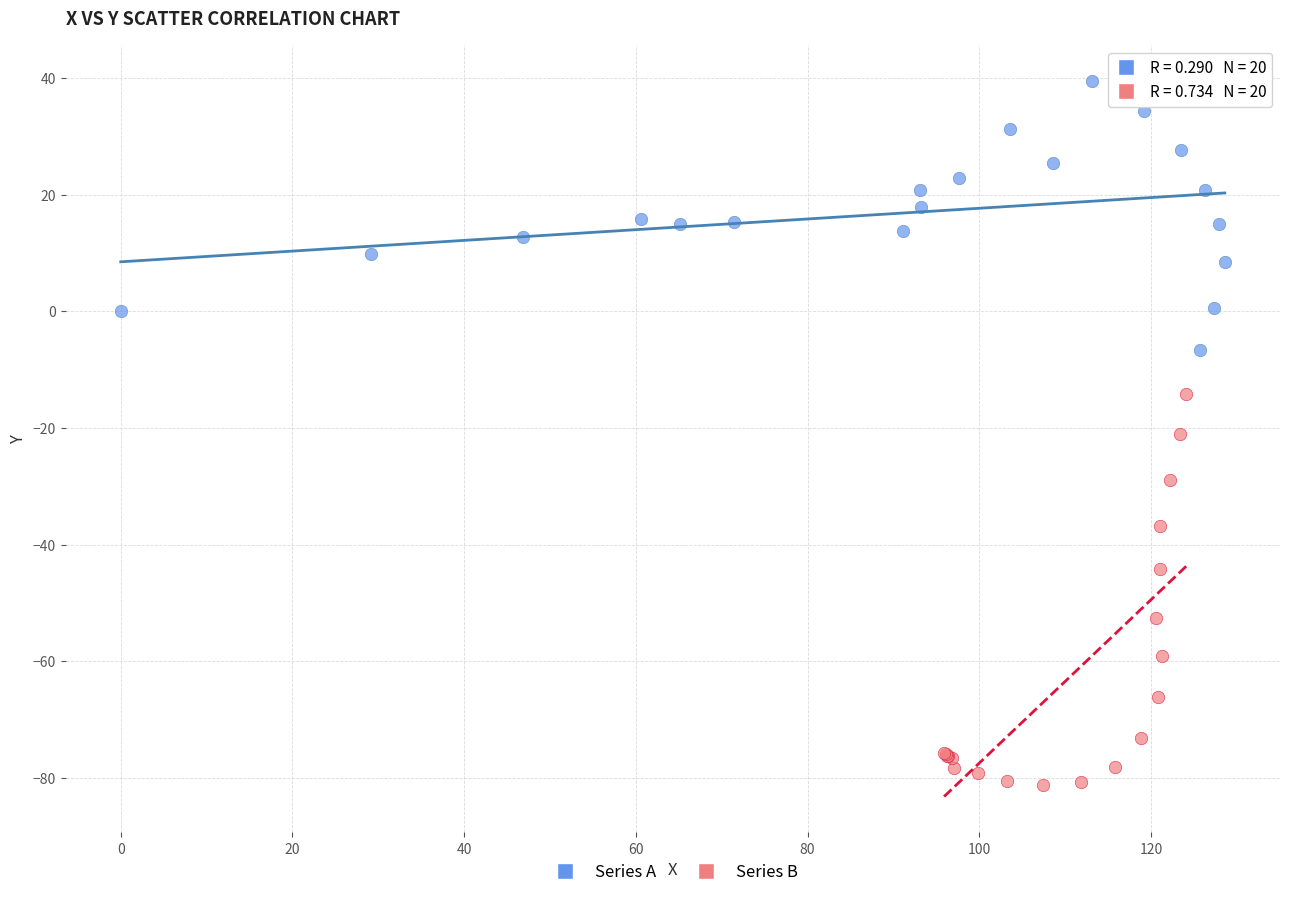

Which series has the widest spread of Y values?

Series B